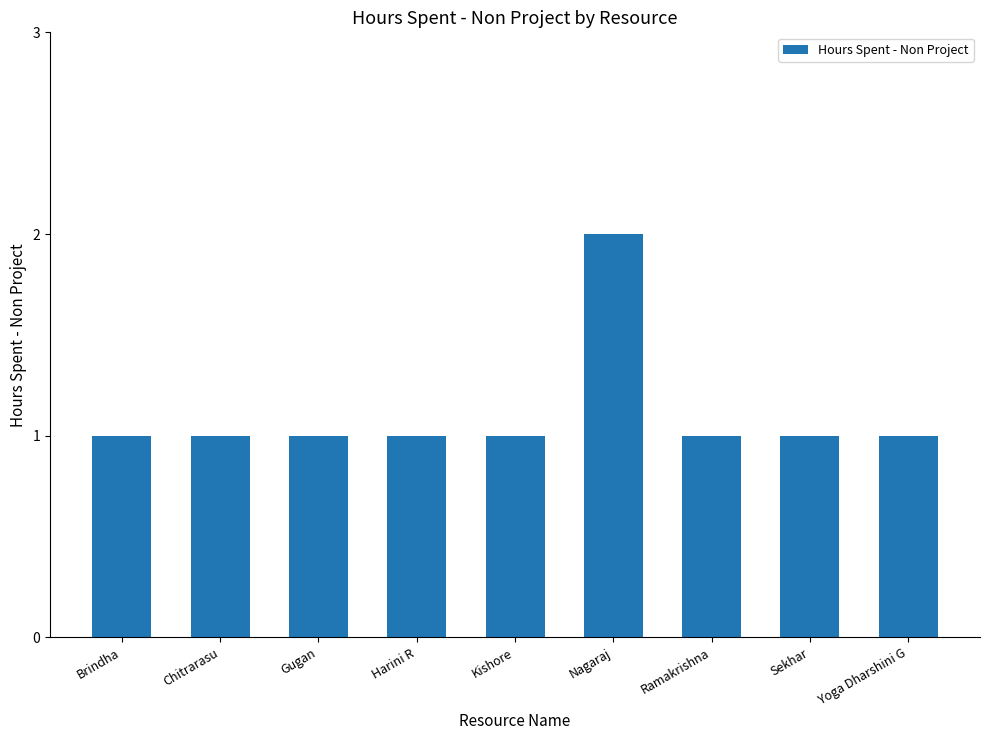

Reading right to left, what are all the values shown in this chart?

Yoga Dharshini G=1	Sekhar=1	Ramakrishna=1	Nagaraj=2	Kishore=1	Harini R=1	Gugan=1	Chitrarasu=1	Brindha=1